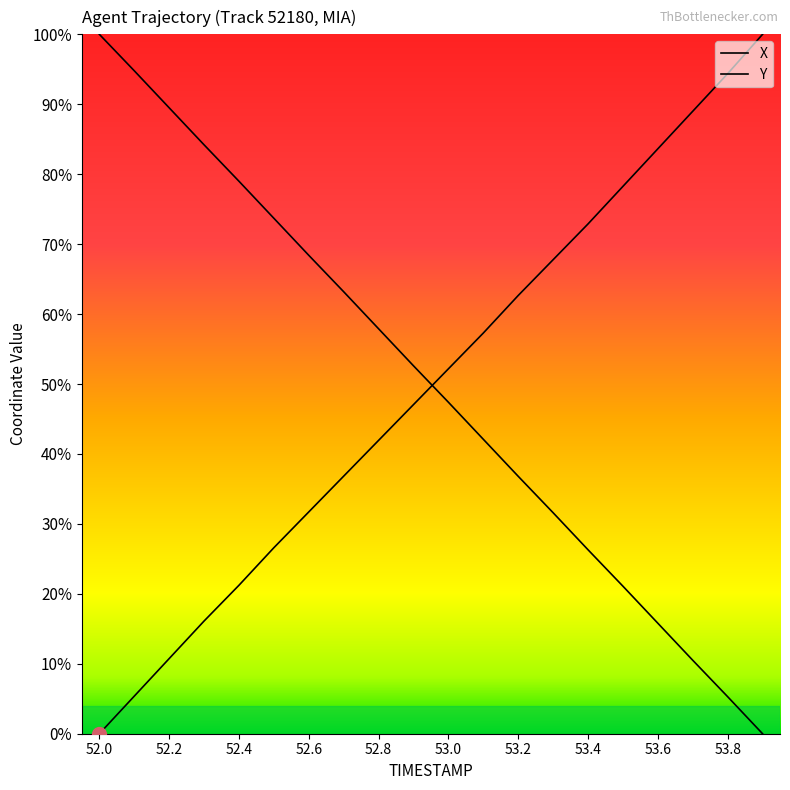

List the series in order of their overall mean, lowest first.

X, Y